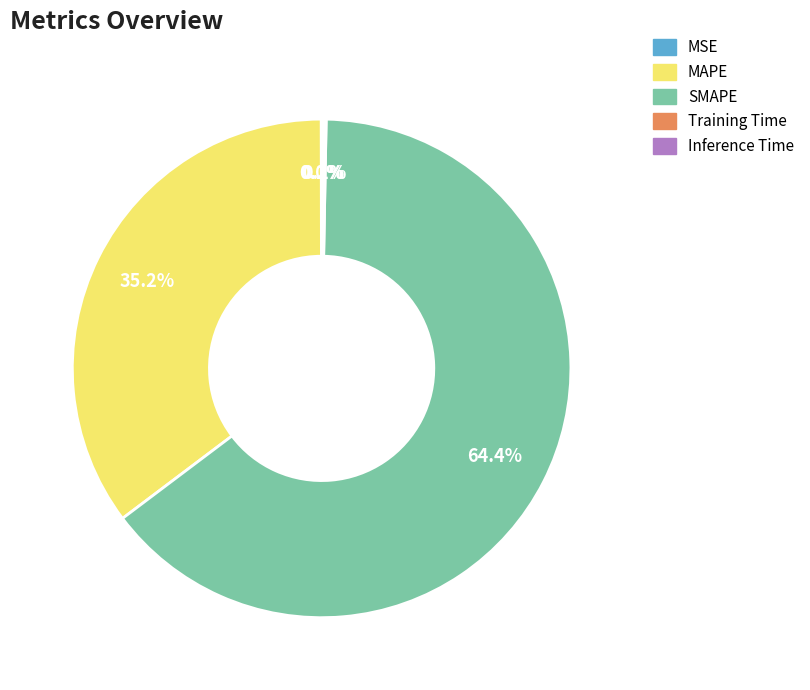

What percentage do MAPE and SMAPE together represent?

99.7%